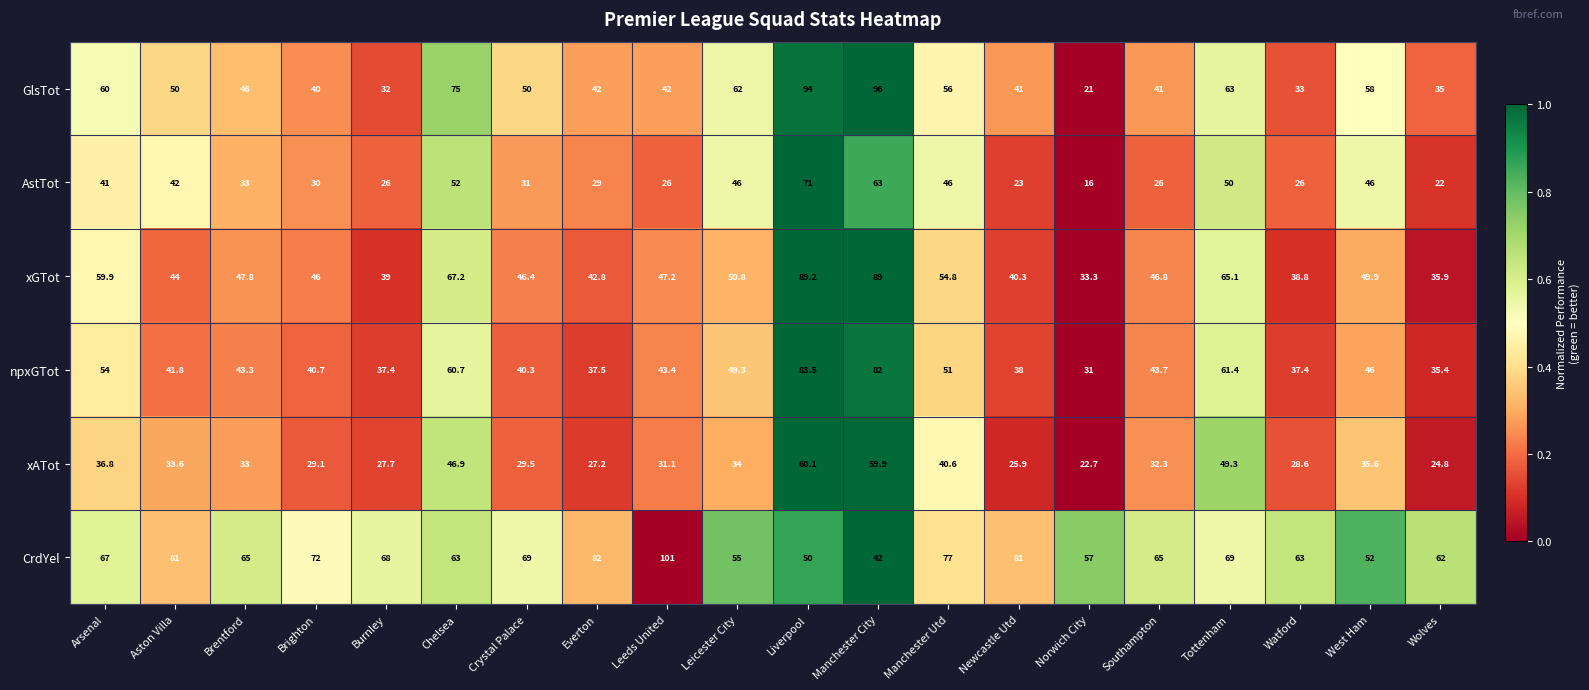

At which label does npxGTot reach its peak?

Liverpool